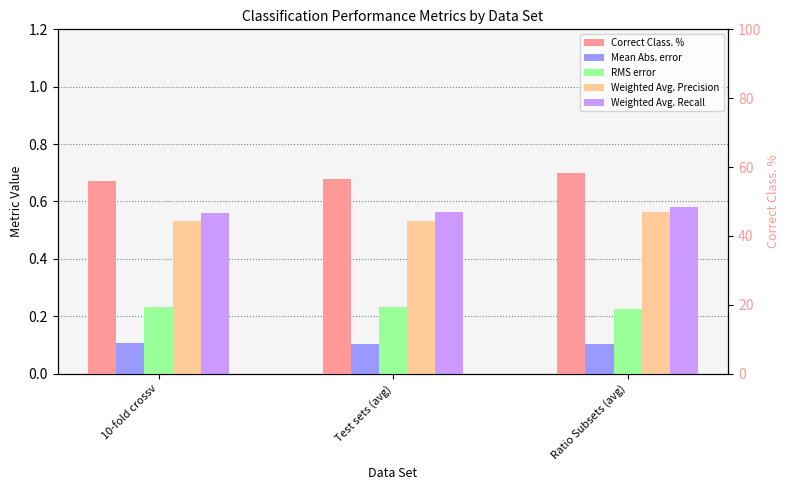

What are all the series names shown in the legend?

Mean Abs. error, RMS error, Weighted Avg. Precision, Weighted Avg. Recall, Correct Class. %